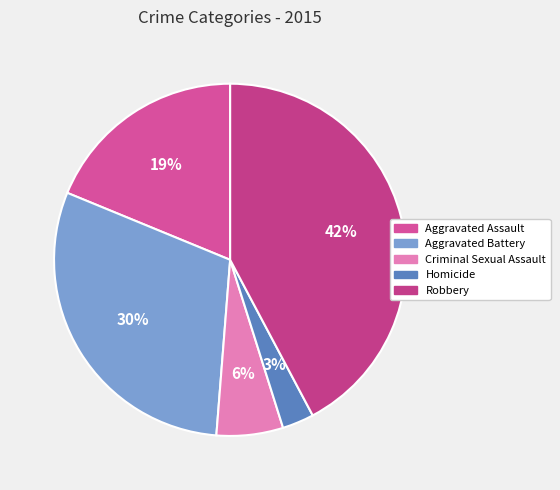

Between Criminal Sexual Assault and Aggravated Battery, which is larger?

Aggravated Battery